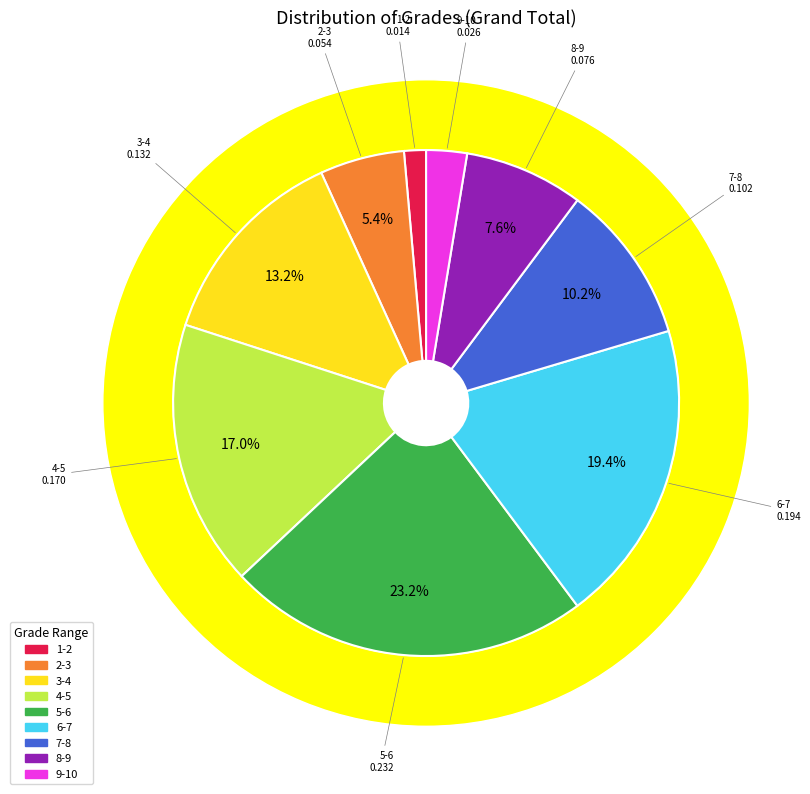

To the nearest percent, what is the average slice percentage?

11%